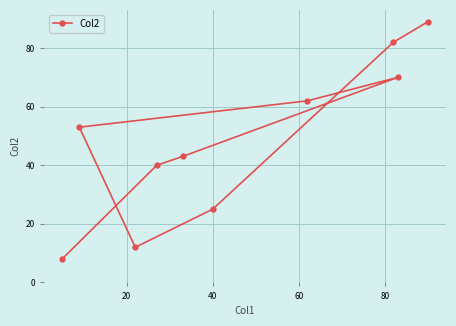

What is the smallest value displayed?

8